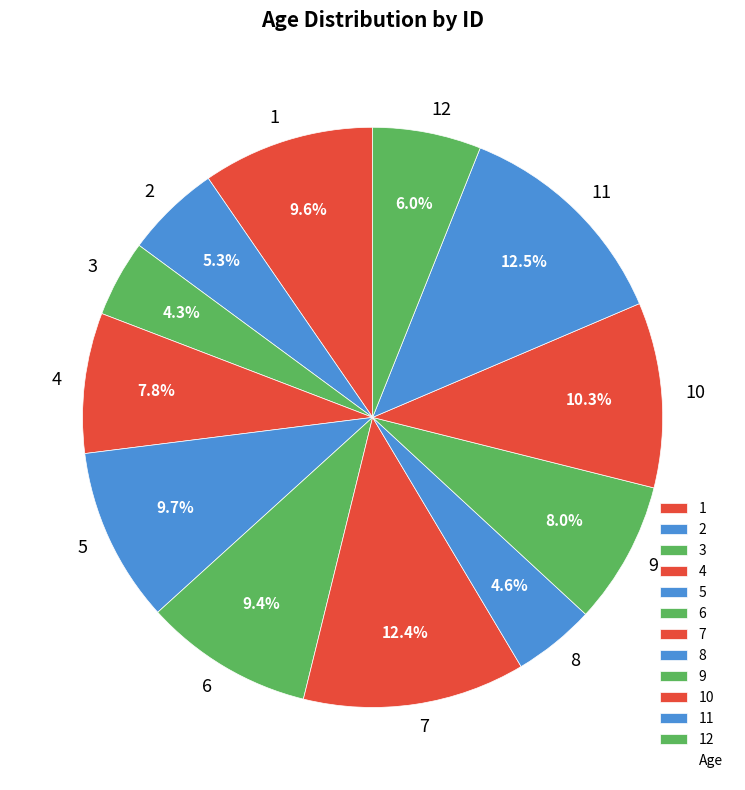

Approximately how many times larger is the value at 1 compared to 10?

0.9